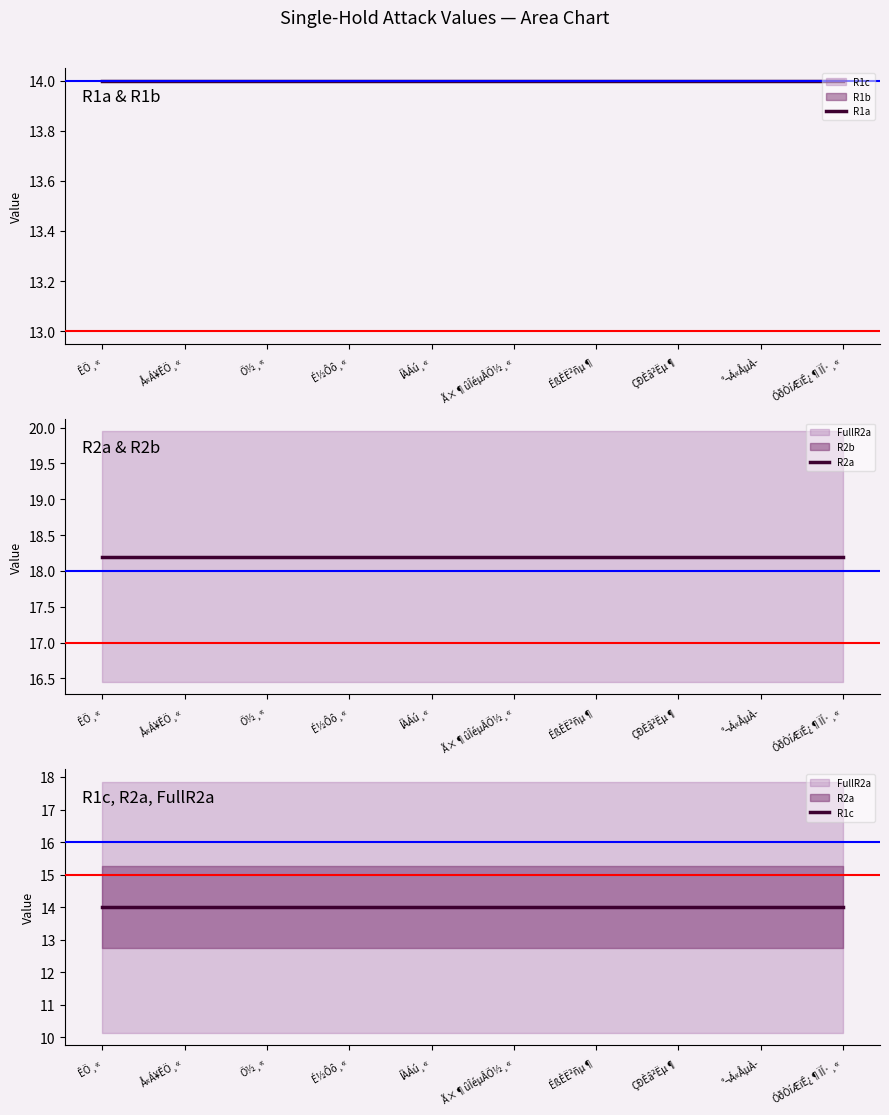

Is this an area chart (filled region under the line)?

No